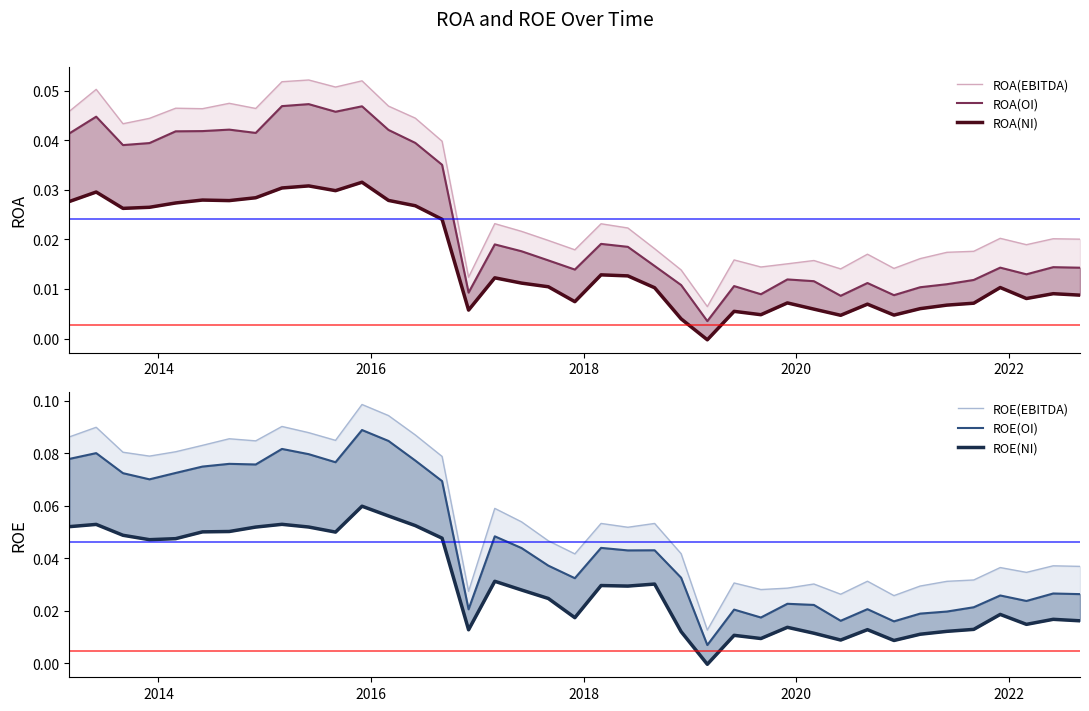

How many distinct data groups are displayed?

6